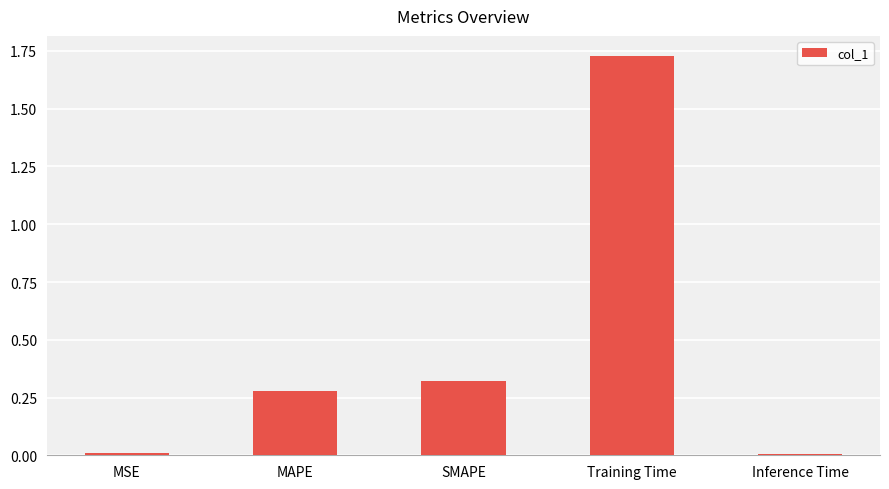

The chart shows a value of 0.0 at Inference Time. True or false?

True